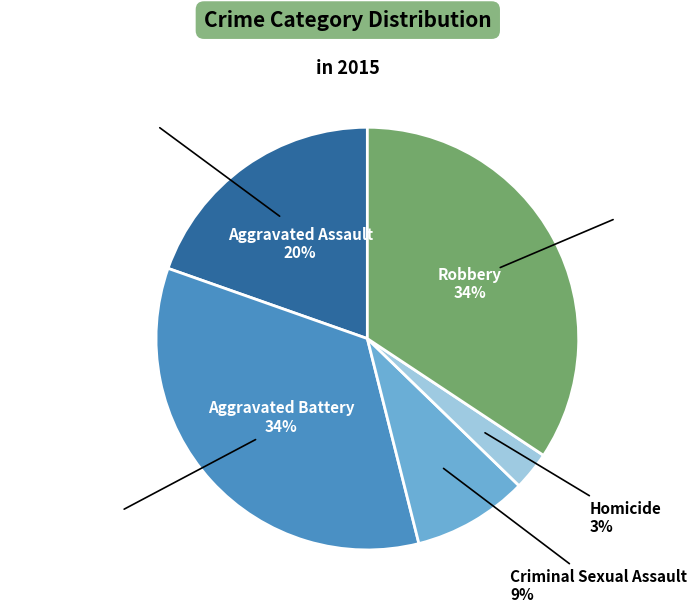

What percentage is NOT represented by Aggravated Assault?

80.4%